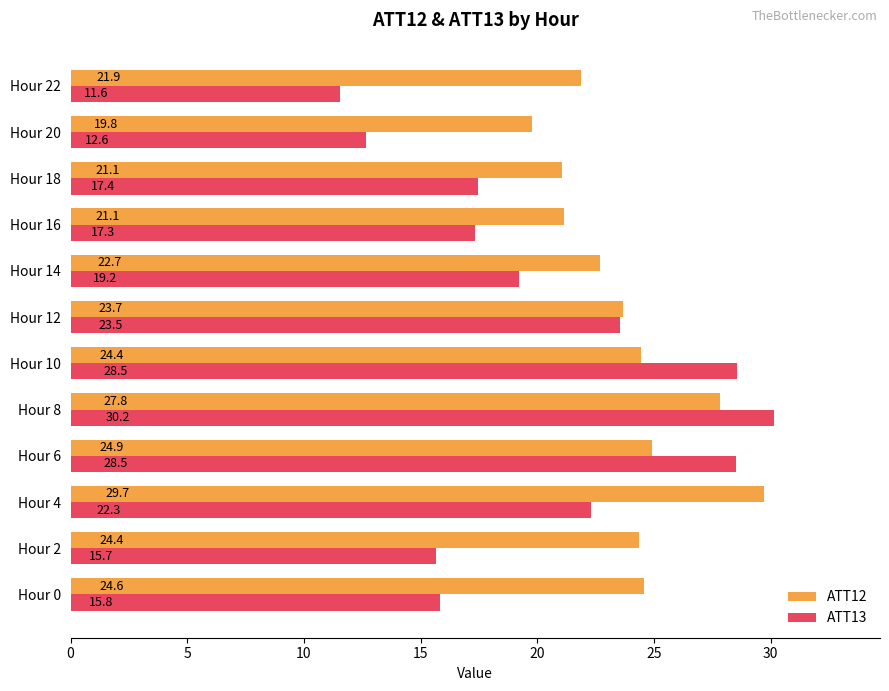

Read the ATT12 value at Hour 18.

21.1